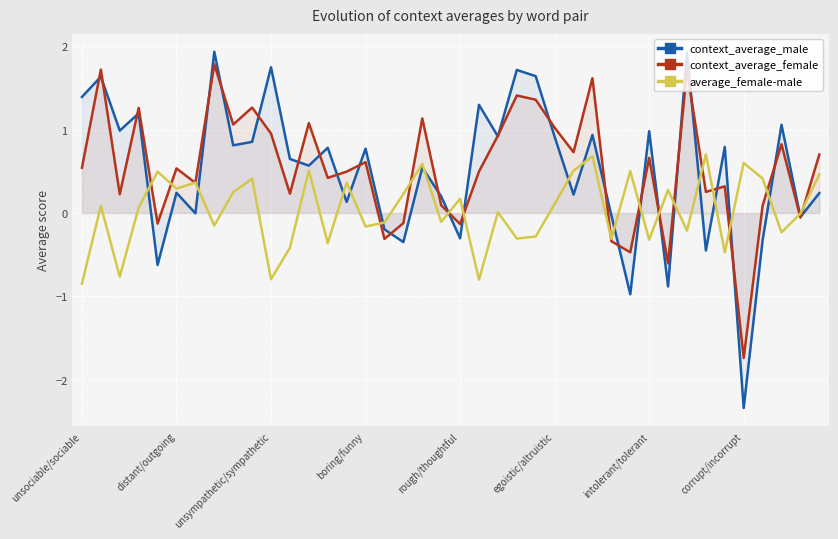

What is the maximum value shown in the chart?

1.9